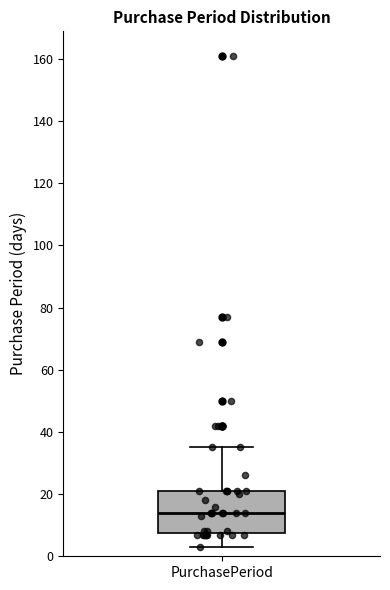

Where is the upper edge of the box for PurchasePeriod on the y-axis? The values are not printed on the chart, so give them approximately, as read against the axis.

22